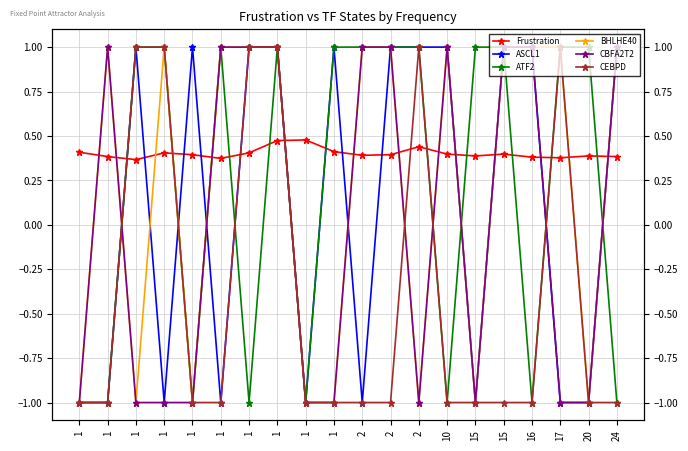

What is the maximum value for BHLHE40?

1.0